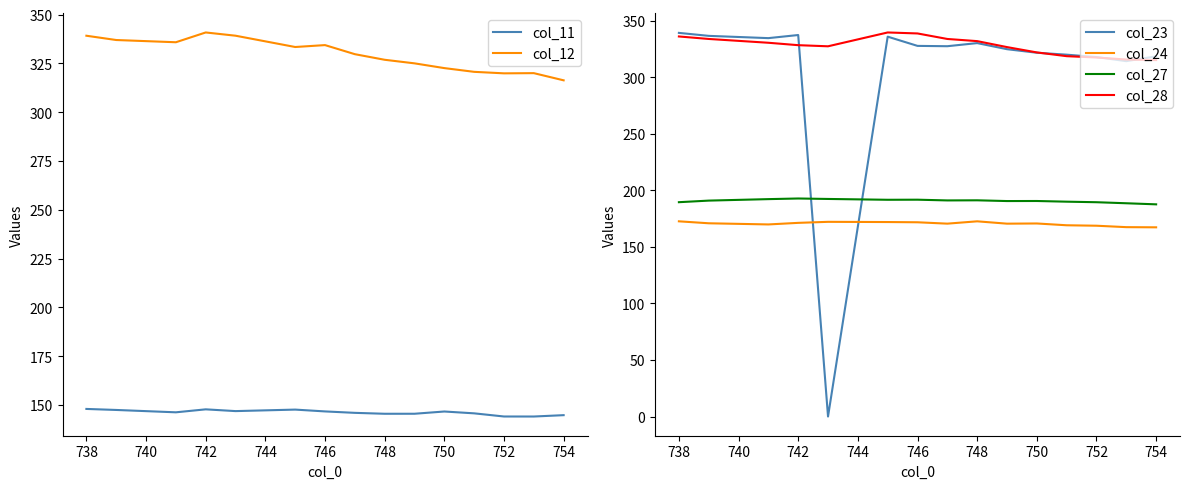

True or false: col_11 and col_12 cross at least once.

False